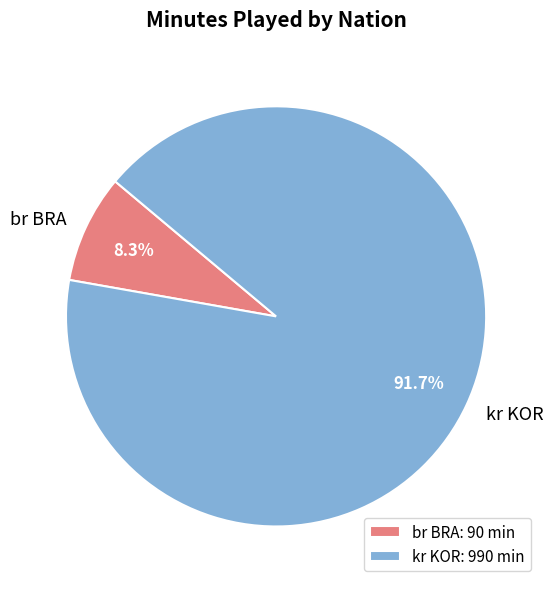

Is there a majority slice in this chart?

Yes